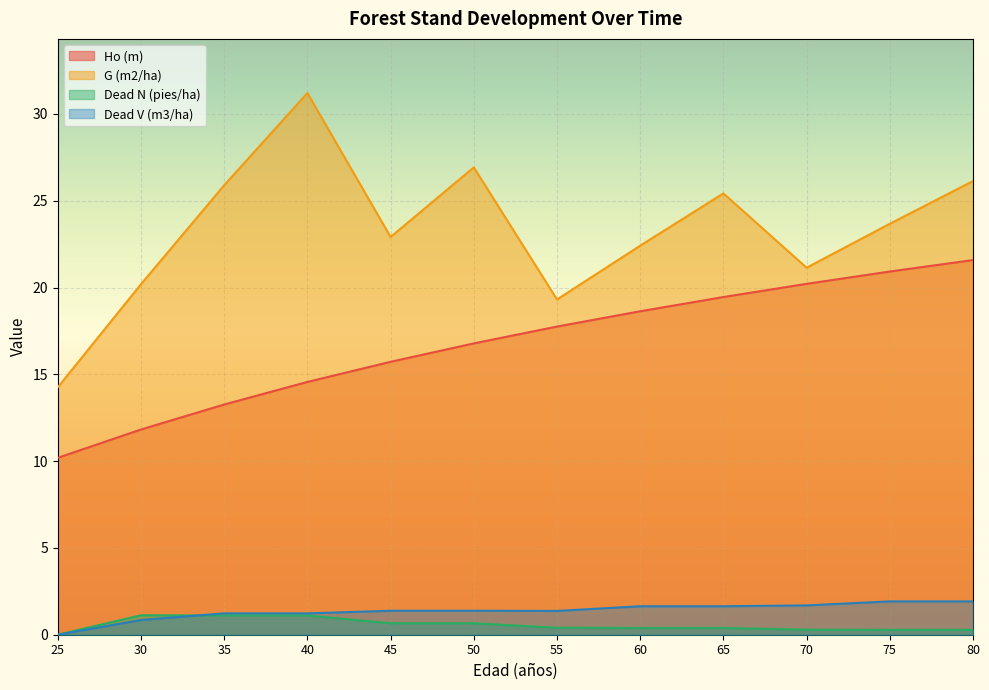

What are all the series names shown in the legend?

Ho (m), G (m2/ha), Dead N (pies/ha), Dead V (m3/ha)